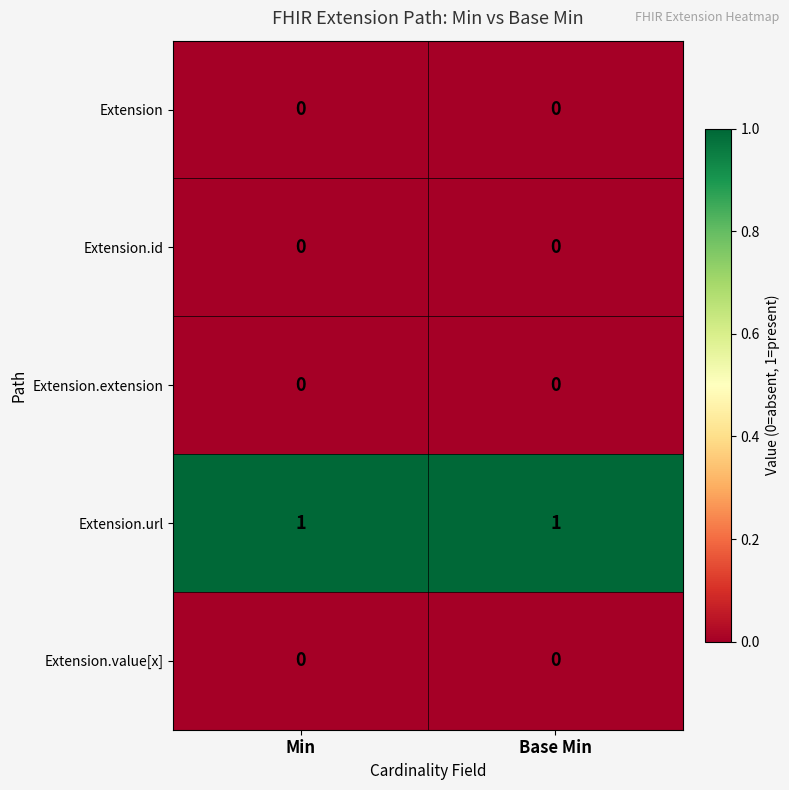

The Extension.extension series shows 0 at Min. True or false?

True